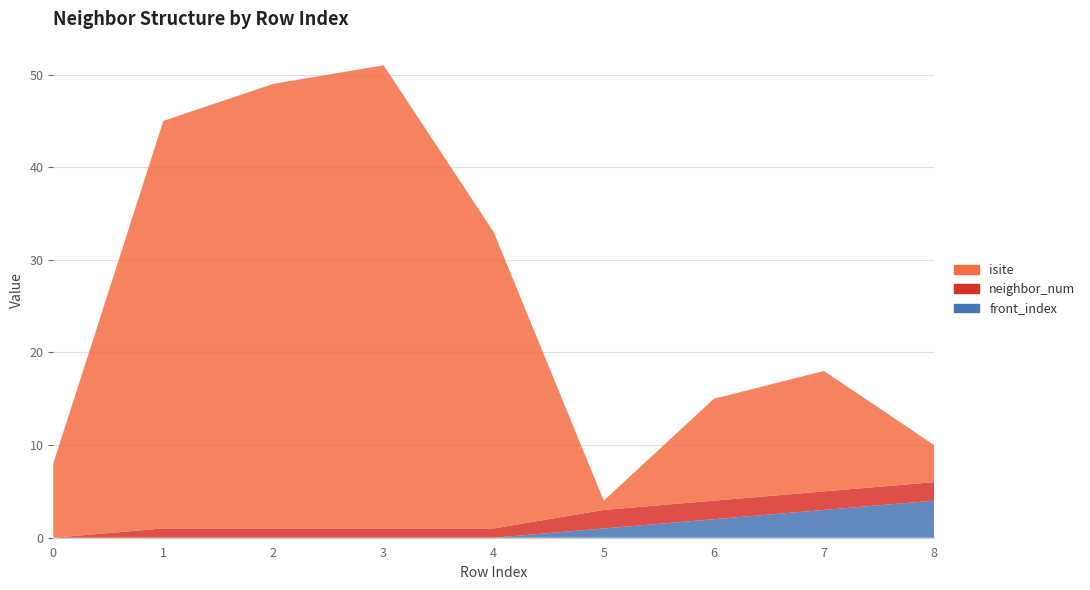

Reading left to right, extract all data points from this chart.

isite: 8	44	48	50	32	1	11	13	4
neighbor_num: 0	1	1	1	1	2	2	2	2
front_index: 0	0	0	0	0	1	2	3	4